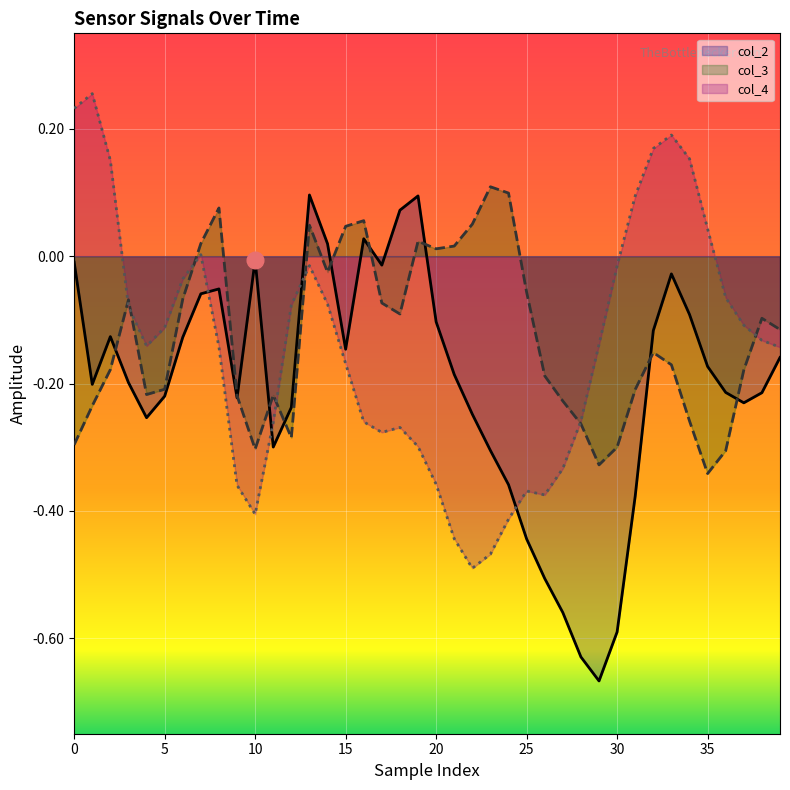

What value does the col_2 series have at 38?

-0.2